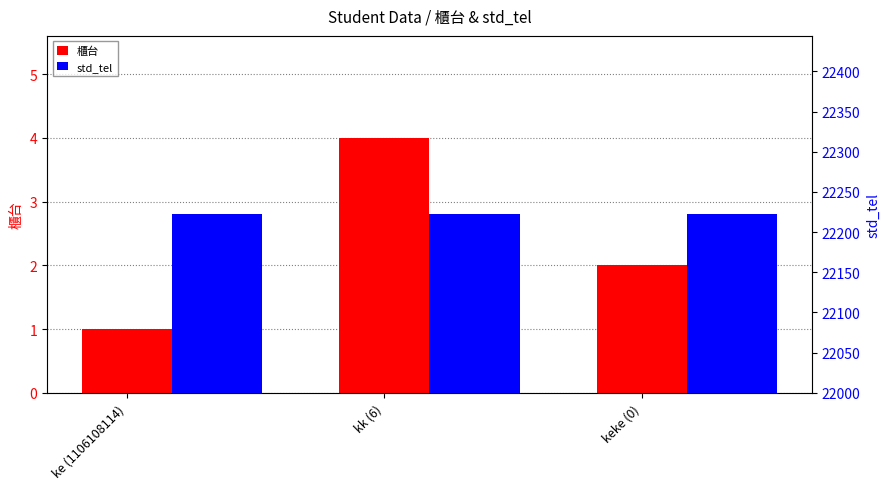

Is it true that std_tel equals 22222 at keke (0)?

True